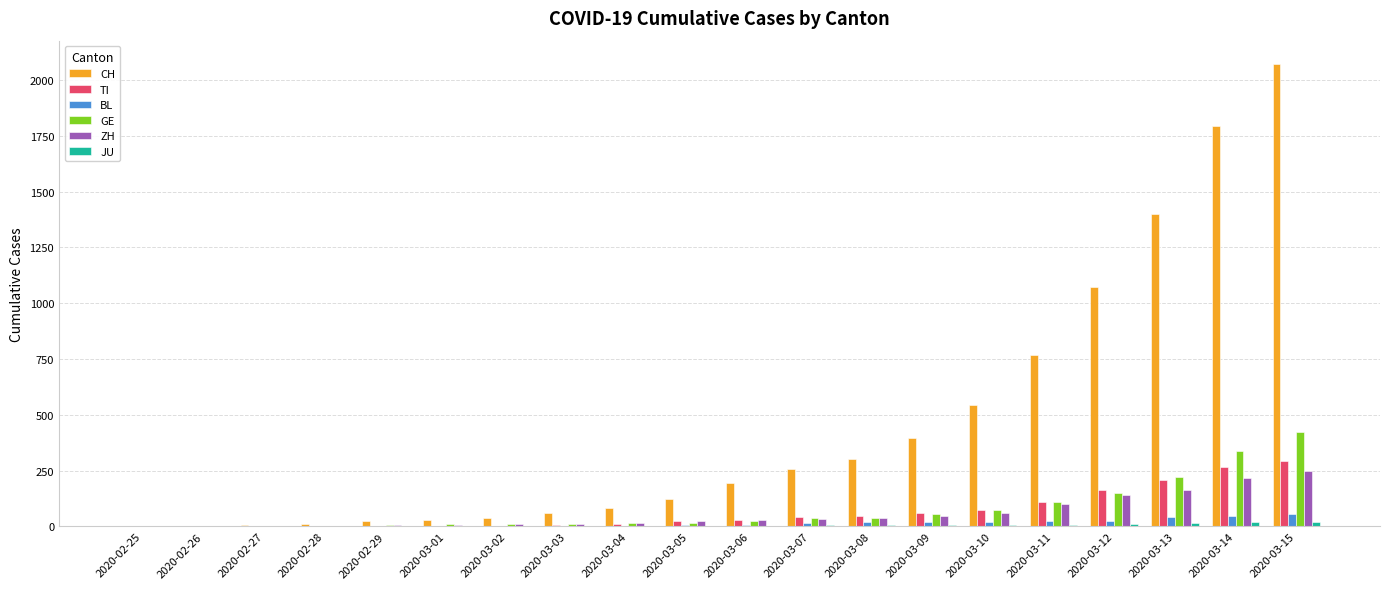

Which series changed the most between 2020-03-02 and 2020-03-09?

CH